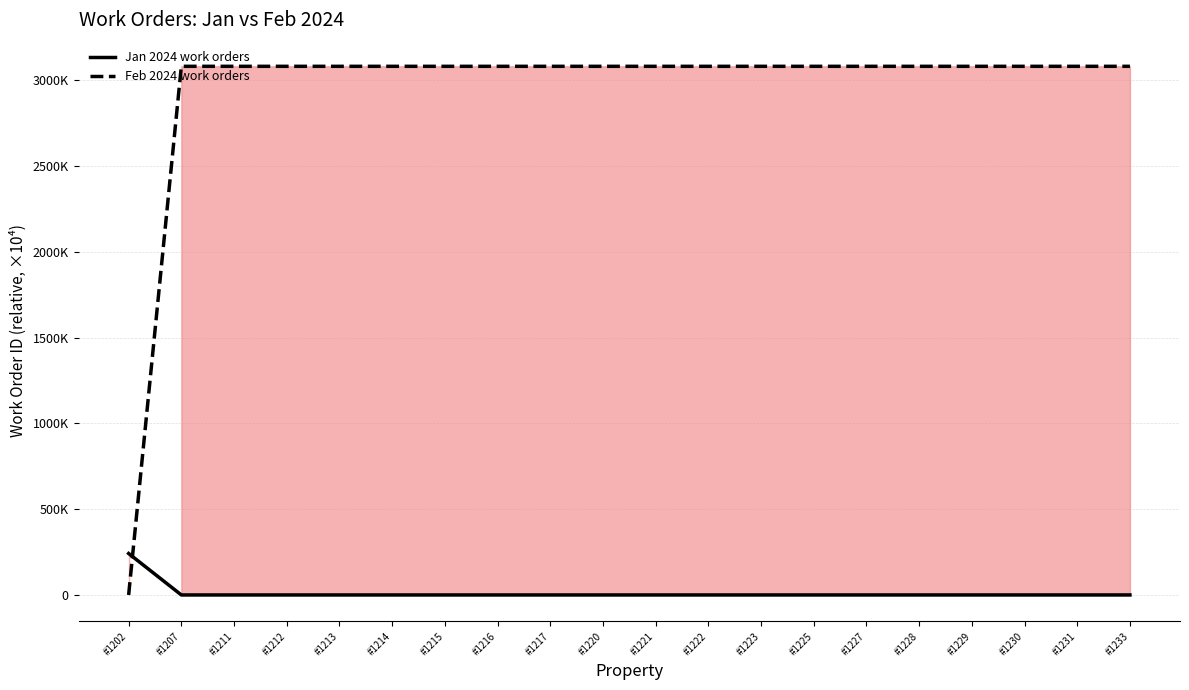

How many data points does each series have?

20